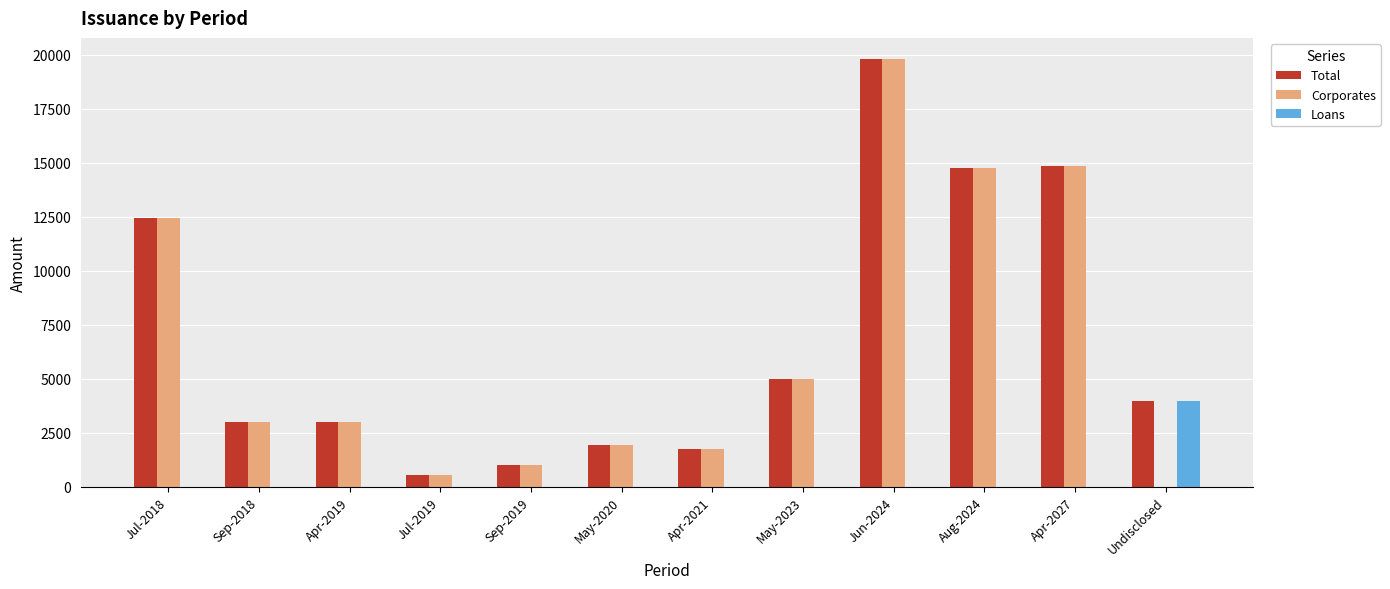

How many groups of bars are there?

12